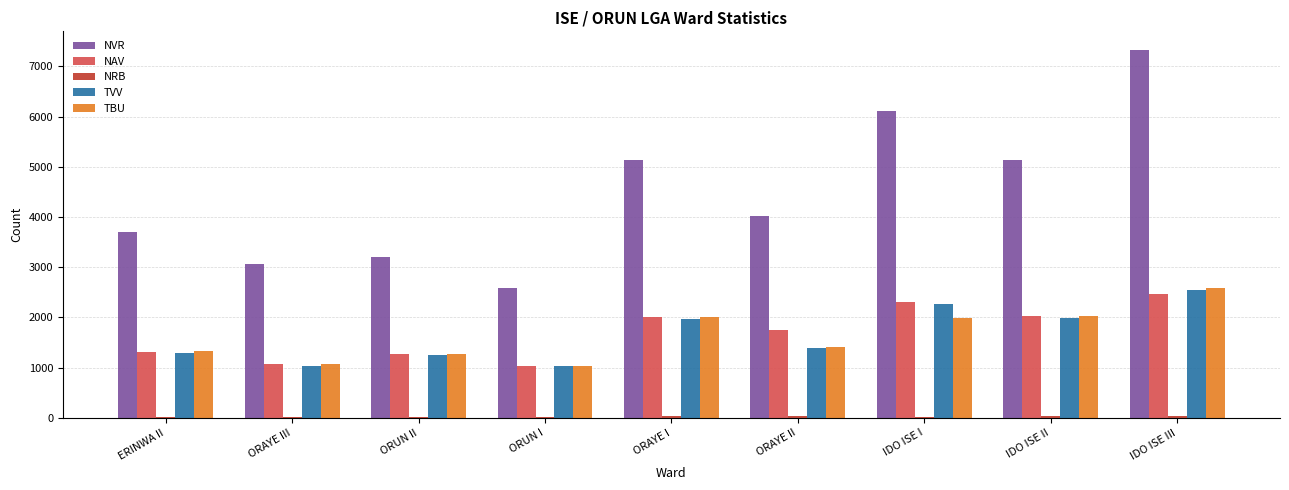

At which category is the sum across all series the highest?

IDO ISE III